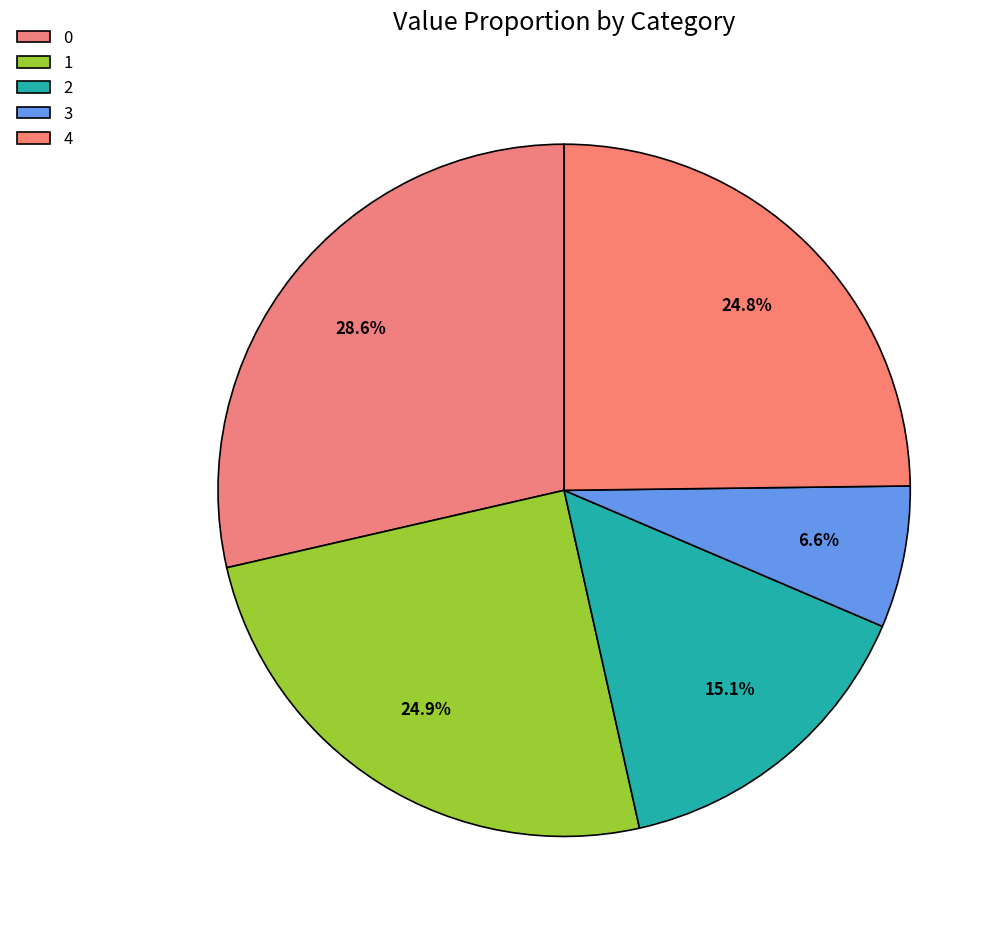

To the nearest percent, what portion does 0 represent?

29%